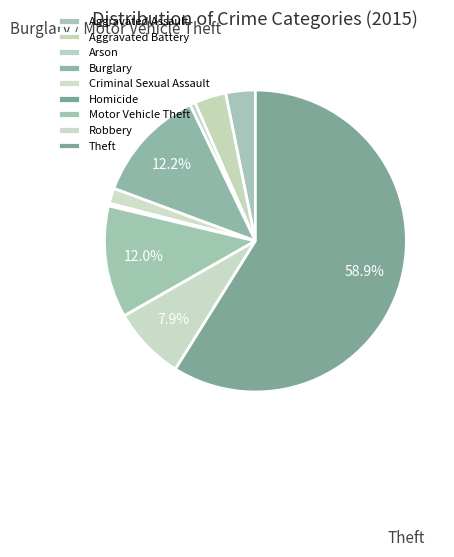

What percentage is the Burglary slice, to the nearest percent?

12%